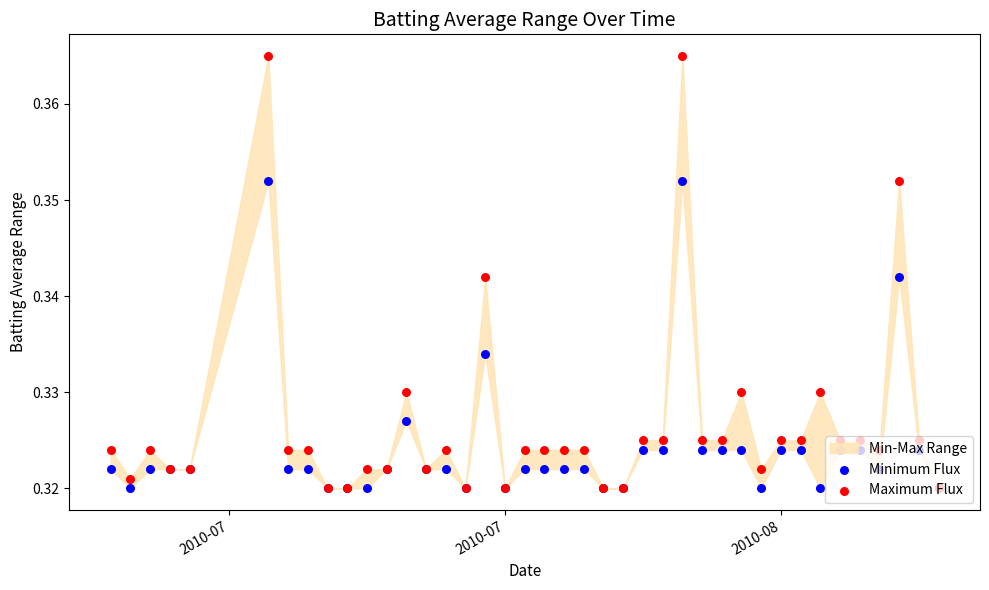

At how many categories does at least one series exceed 0?

40